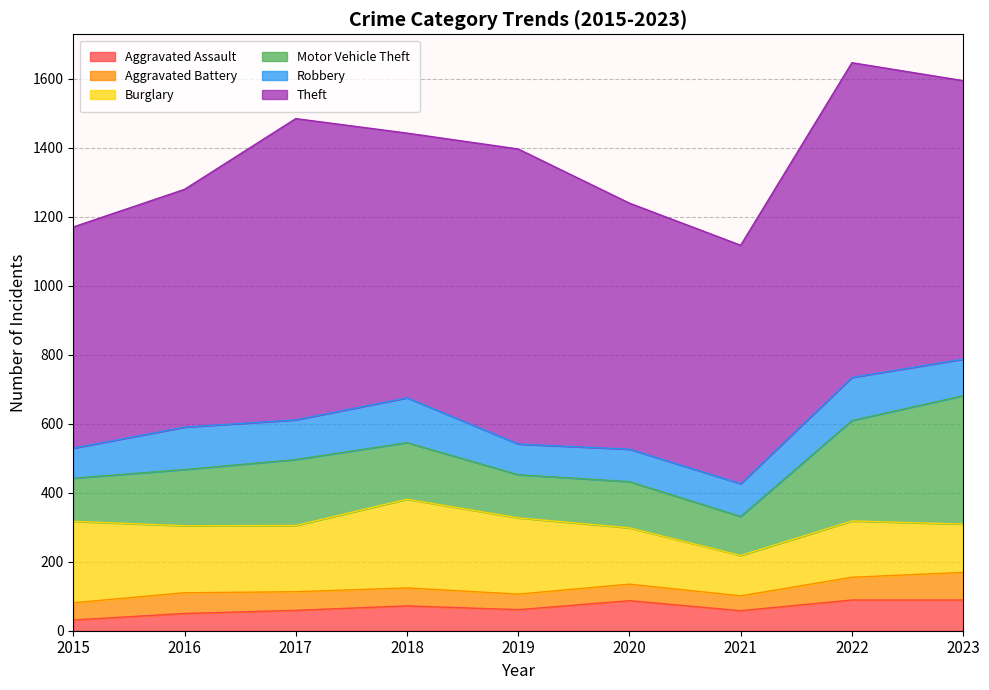

The value of Burglary at 2017 is 306. True or false?

False